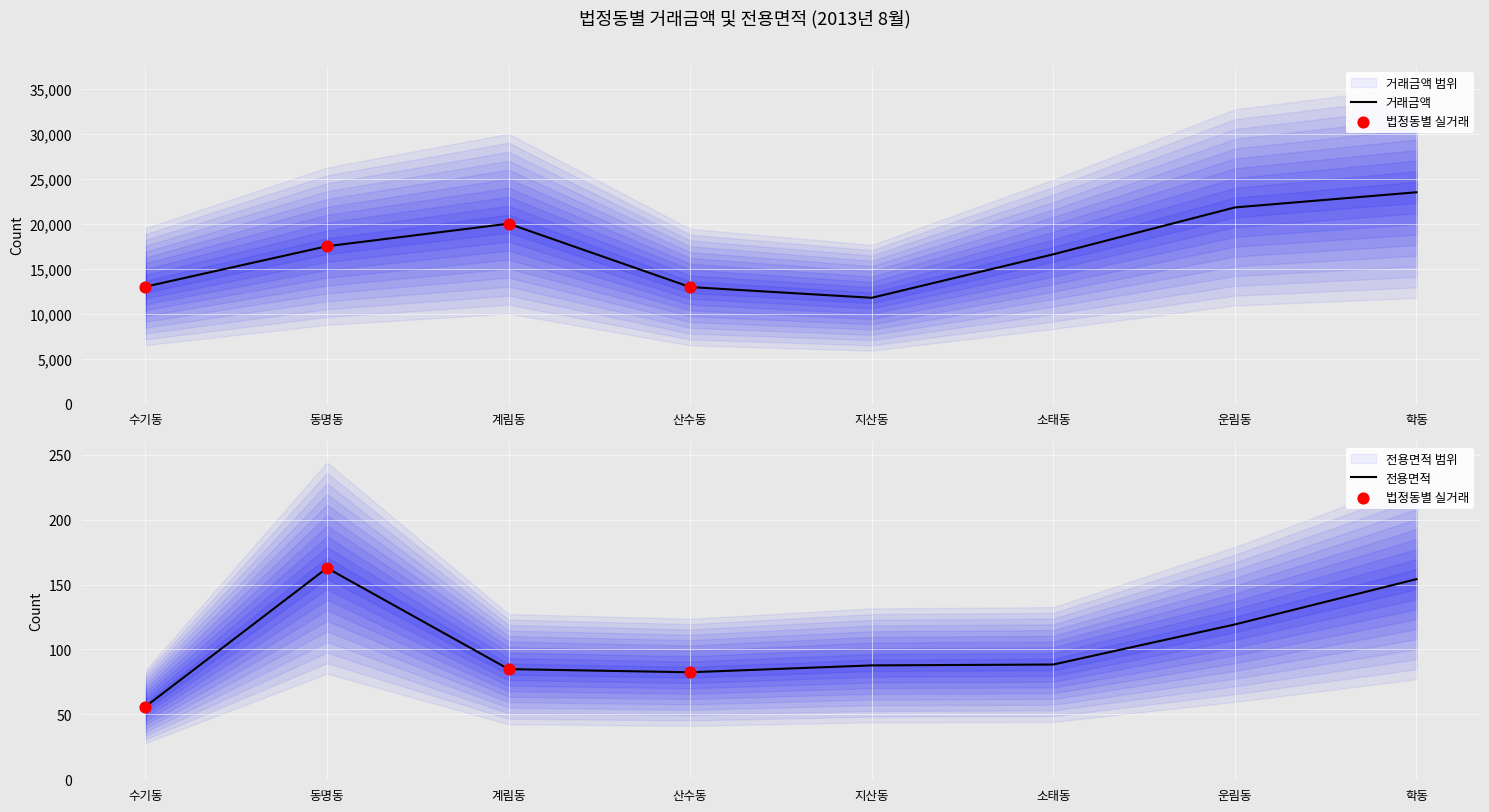

Is the value of 전용면적_mean at 학동 greater than the value of 거래금액_mean at 산수동?

No